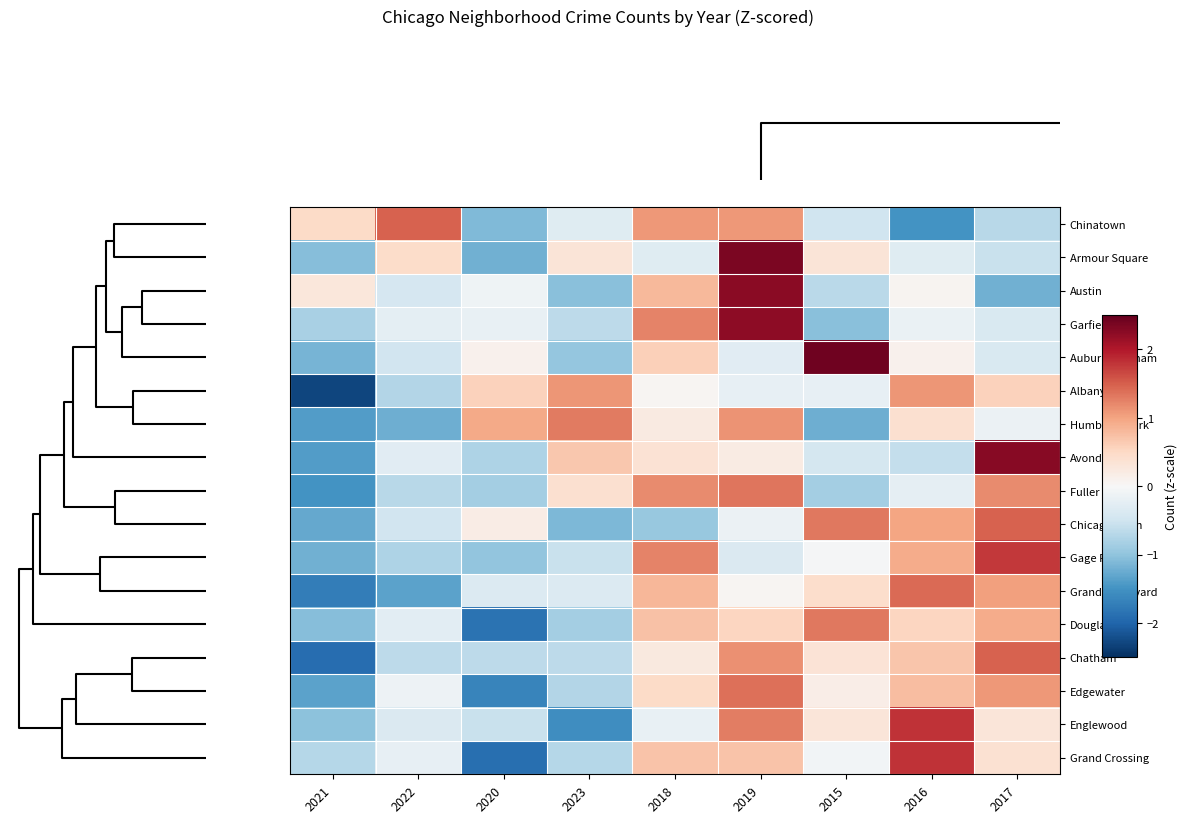

Reading left to right, list all the values displayed in this chart.

Chinatown: 2021=0.5	2022=1.5	2020=-1.1	2023=-0.3	2018=1.1	2019=1.1	2015=-0.5	2016=-1.5	2017=-0.7
Armour Square: 2021=-1.1	2022=0.4	2020=-1.2	2023=0.3	2018=-0.3	2019=2.3	2015=0.3	2016=-0.3	2017=-0.6
Austin: 2021=0.3	2022=-0.4	2020=-0.1	2023=-1.0	2018=0.8	2019=2.3	2015=-0.7	2016=0.1	2017=-1.2
Garfield Park: 2021=-0.8	2022=-0.2	2020=-0.2	2023=-0.7	2018=1.2	2019=2.2	2015=-1.0	2016=-0.2	2017=-0.4
Auburn Gresham: 2021=-1.2	2022=-0.5	2020=0.1	2023=-1.0	2018=0.6	2019=-0.3	2015=2.4	2016=0.1	2017=-0.4
Albany Park: 2021=-2.3	2022=-0.7	2020=0.6	2023=1.1	2018=0.1	2019=-0.2	2015=-0.2	2016=1.1	2017=0.6
Humboldt Park: 2021=-1.4	2022=-1.2	2020=0.9	2023=1.3	2018=0.2	2019=1.1	2015=-1.2	2016=0.4	2017=-0.1
Avondale: 2021=-1.4	2022=-0.3	2020=-0.8	2023=0.7	2018=0.4	2019=0.2	2015=-0.4	2016=-0.6	2017=2.3
Fuller Park: 2021=-1.5	2022=-0.7	2020=-0.9	2023=0.4	2018=1.2	2019=1.3	2015=-0.9	2016=-0.2	2017=1.2
Chicago Lawn: 2021=-1.3	2022=-0.5	2020=0.2	2023=-1.1	2018=-1.0	2019=-0.1	2015=1.3	2016=1.0	2017=1.5
Gage Park: 2021=-1.2	2022=-0.8	2020=-1.0	2023=-0.6	2018=1.2	2019=-0.4	2015=-0.0	2016=0.9	2017=1.8
Grand Boulevard: 2021=-1.7	2022=-1.3	2020=-0.4	2023=-0.4	2018=0.8	2019=0.0	2015=0.4	2016=1.4	2017=1.0
Douglas: 2021=-1.1	2022=-0.3	2020=-1.8	2023=-0.9	2018=0.7	2019=0.5	2015=1.3	2016=0.5	2017=0.9
Chatham: 2021=-1.9	2022=-0.7	2020=-0.7	2023=-0.7	2018=0.2	2019=1.1	2015=0.3	2016=0.7	2017=1.5
Edgewater: 2021=-1.3	2022=-0.1	2020=-1.6	2023=-0.7	2018=0.5	2019=1.4	2015=0.2	2016=0.8	2017=1.1
Englewood: 2021=-1.0	2022=-0.4	2020=-0.6	2023=-1.5	2018=-0.2	2019=1.3	2015=0.3	2016=1.8	2017=0.3
Grand Crossing: 2021=-0.7	2022=-0.2	2020=-1.9	2023=-0.7	2018=0.7	2019=0.7	2015=-0.1	2016=1.8	2017=0.4